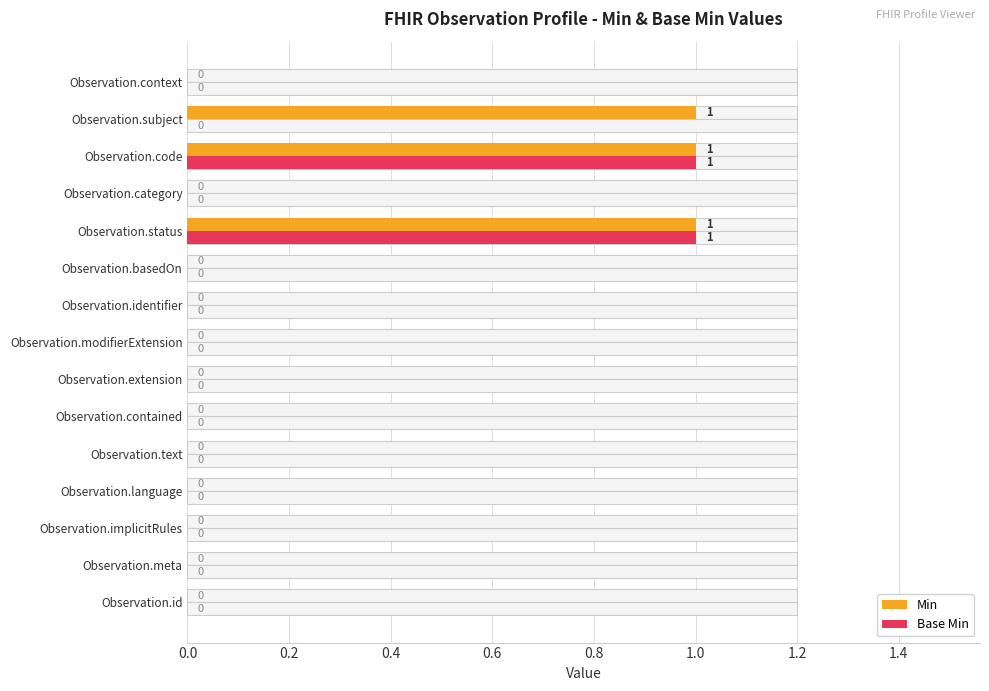

Count the Base Min values in the range 0 to 1.

15